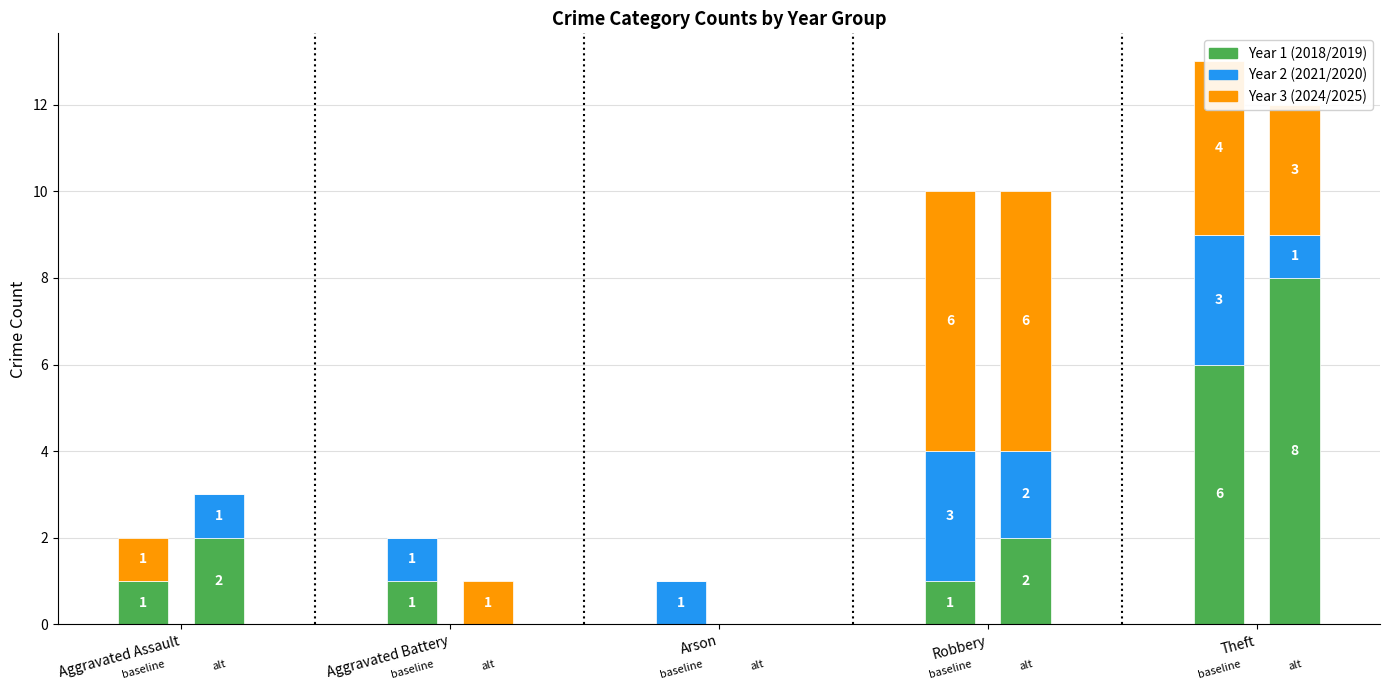

What is the label of the 3rd bar from the right?

Arson